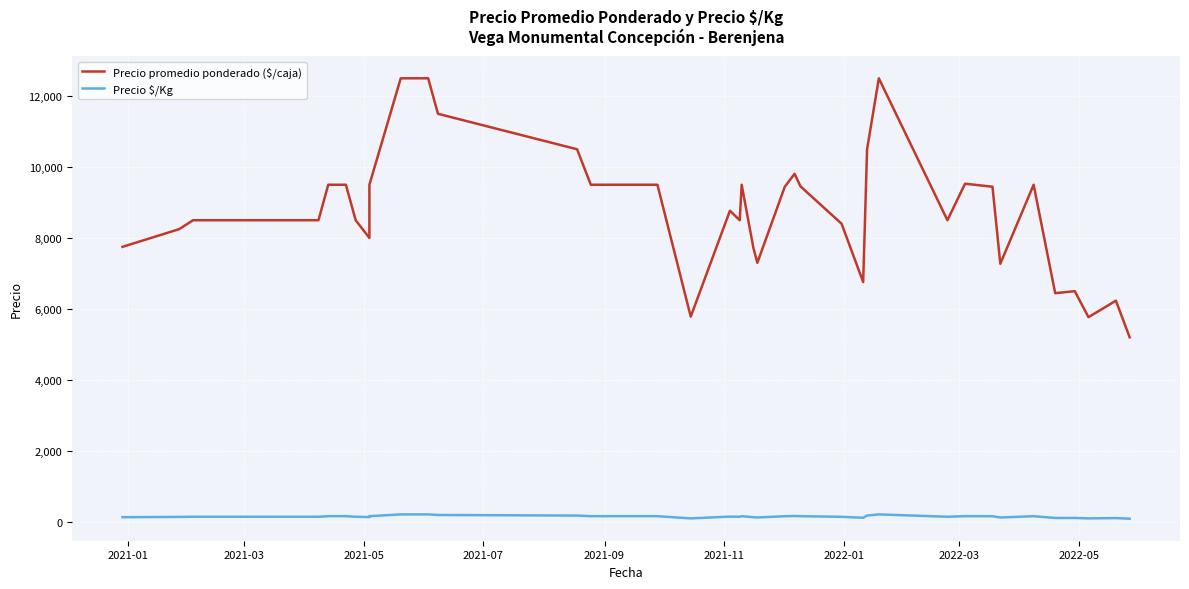

Is this an area chart (filled region under the line)?

No